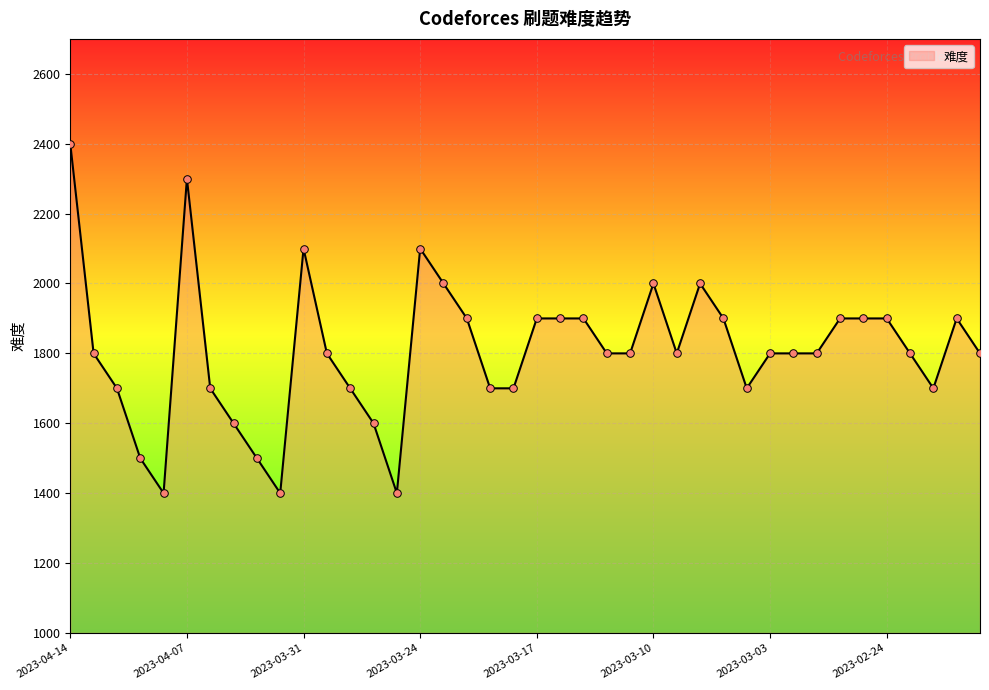

What is the difference between the maximum and minimum values?

1000